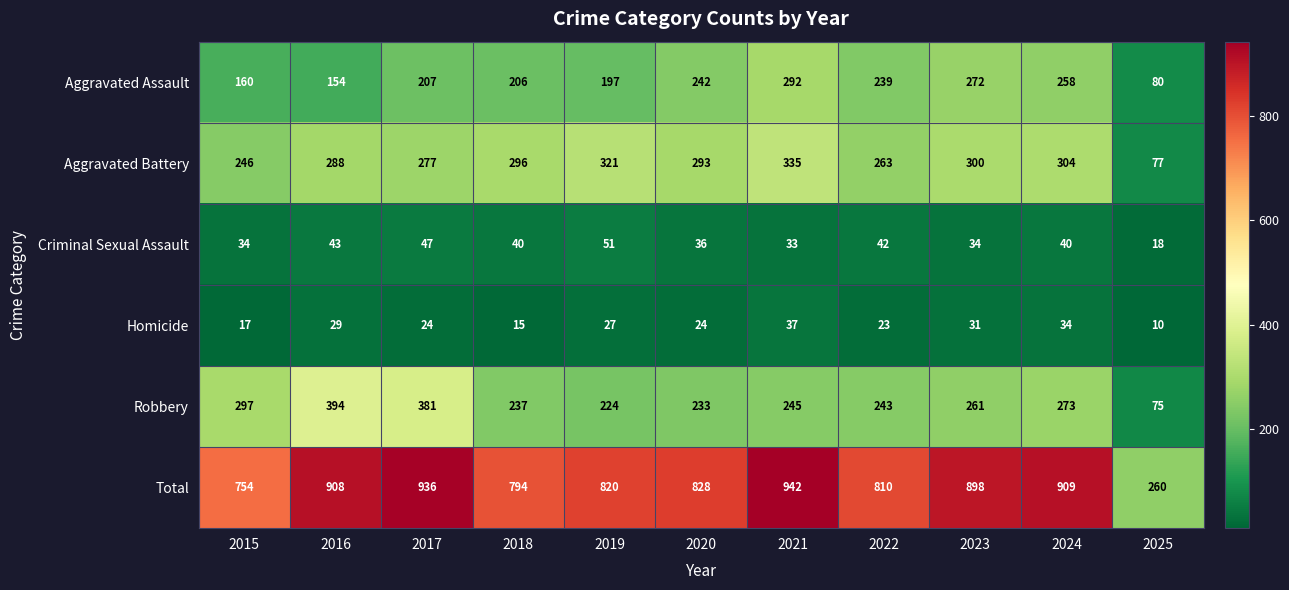

The Homicide series shows 29 at 2016. True or false?

True